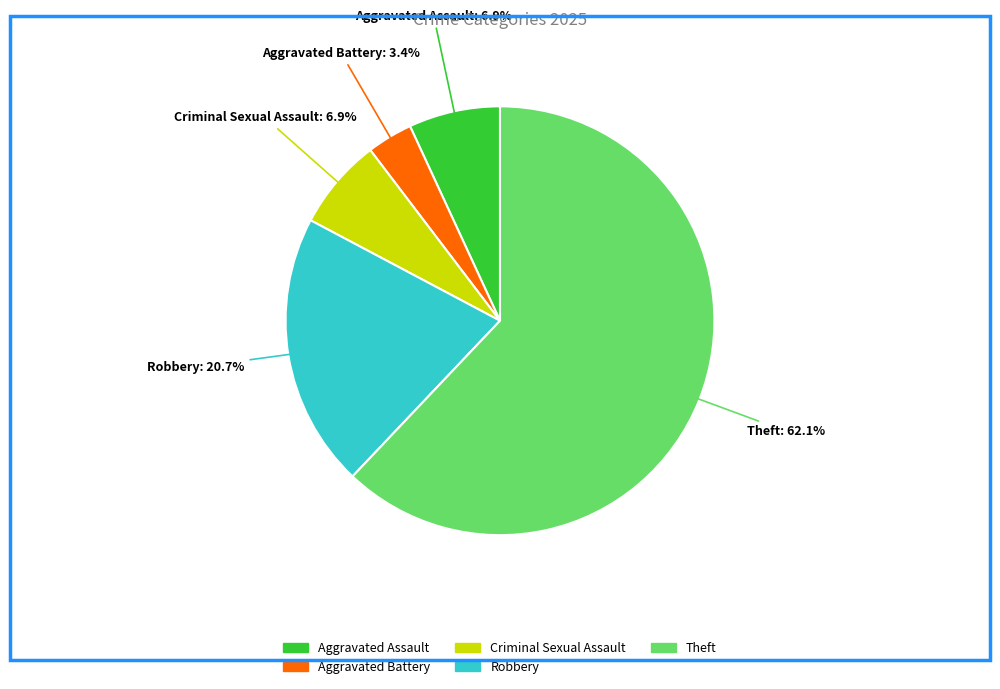

To the nearest percent, what is the combined percentage of Criminal Sexual Assault and Robbery?

28%